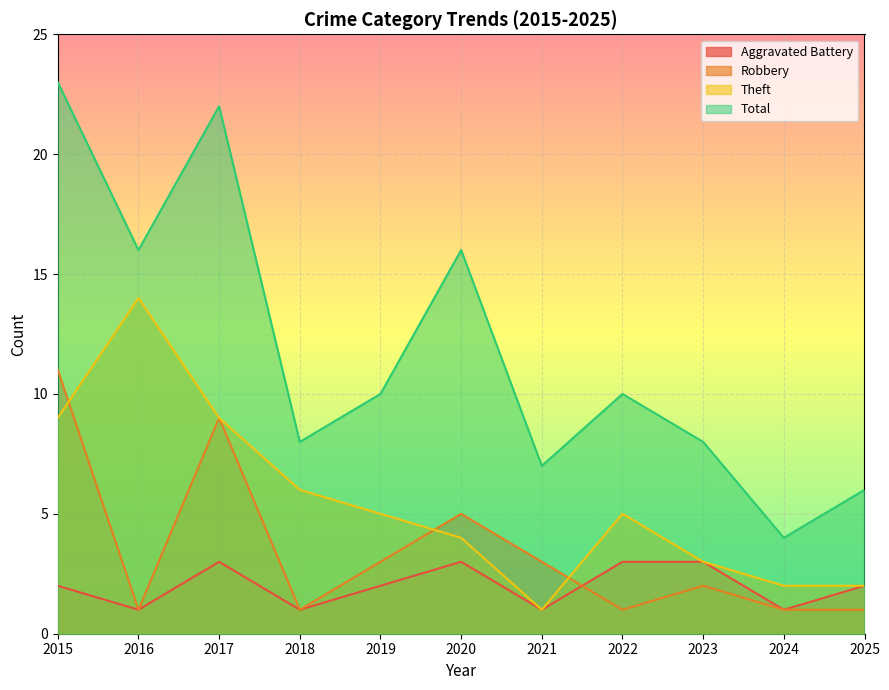

Read the Aggravated Battery value at 2024.

1